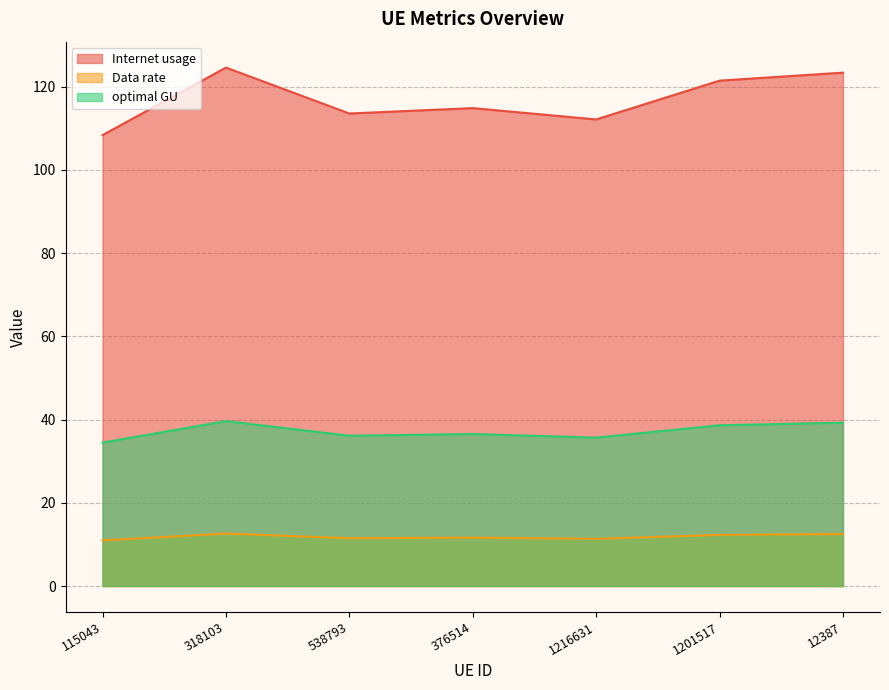

Where does the Internet usage series first go above 114?

318103